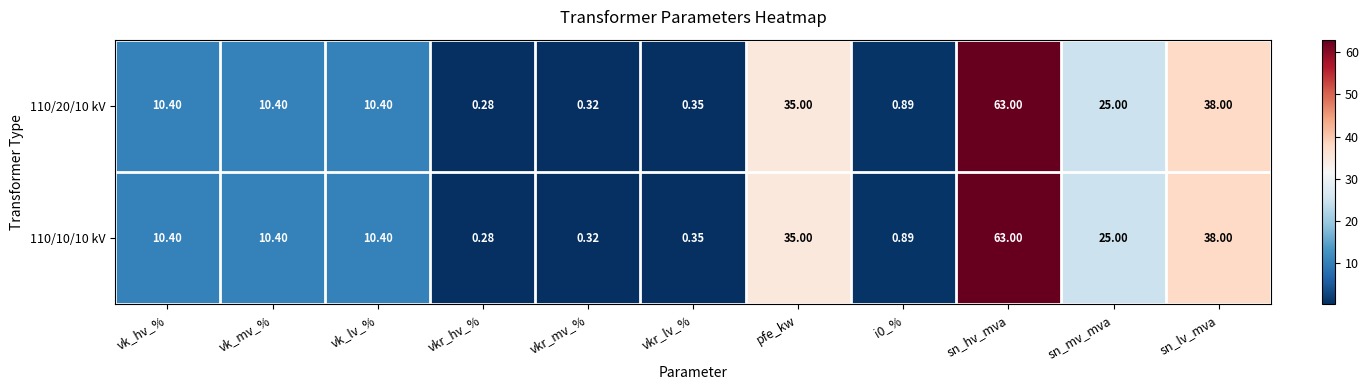

At which label is 110/10/10 kV closest to 31?

pfe_kw